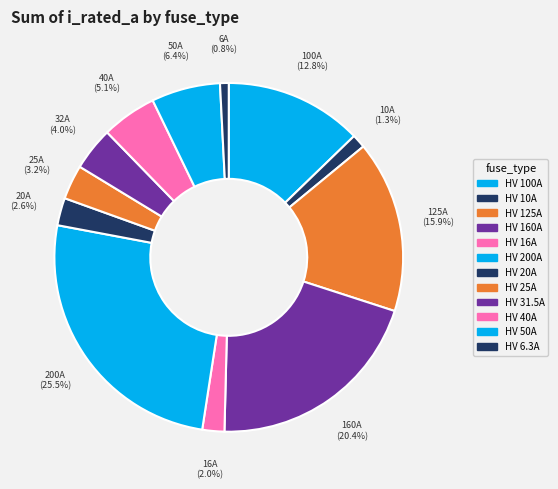

Which category has the smallest portion of the pie?

HV 6.3A